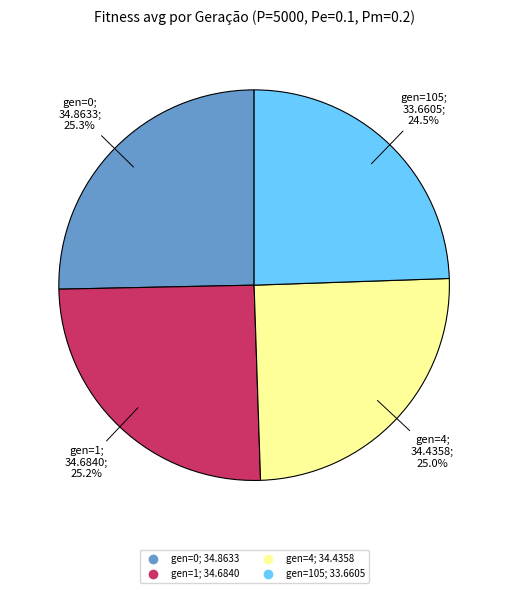

How many slices are in this pie chart?

4